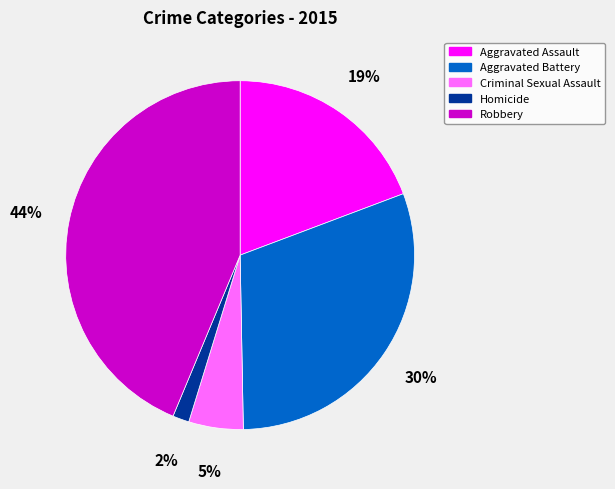

What is the largest slice in the pie chart?

Robbery